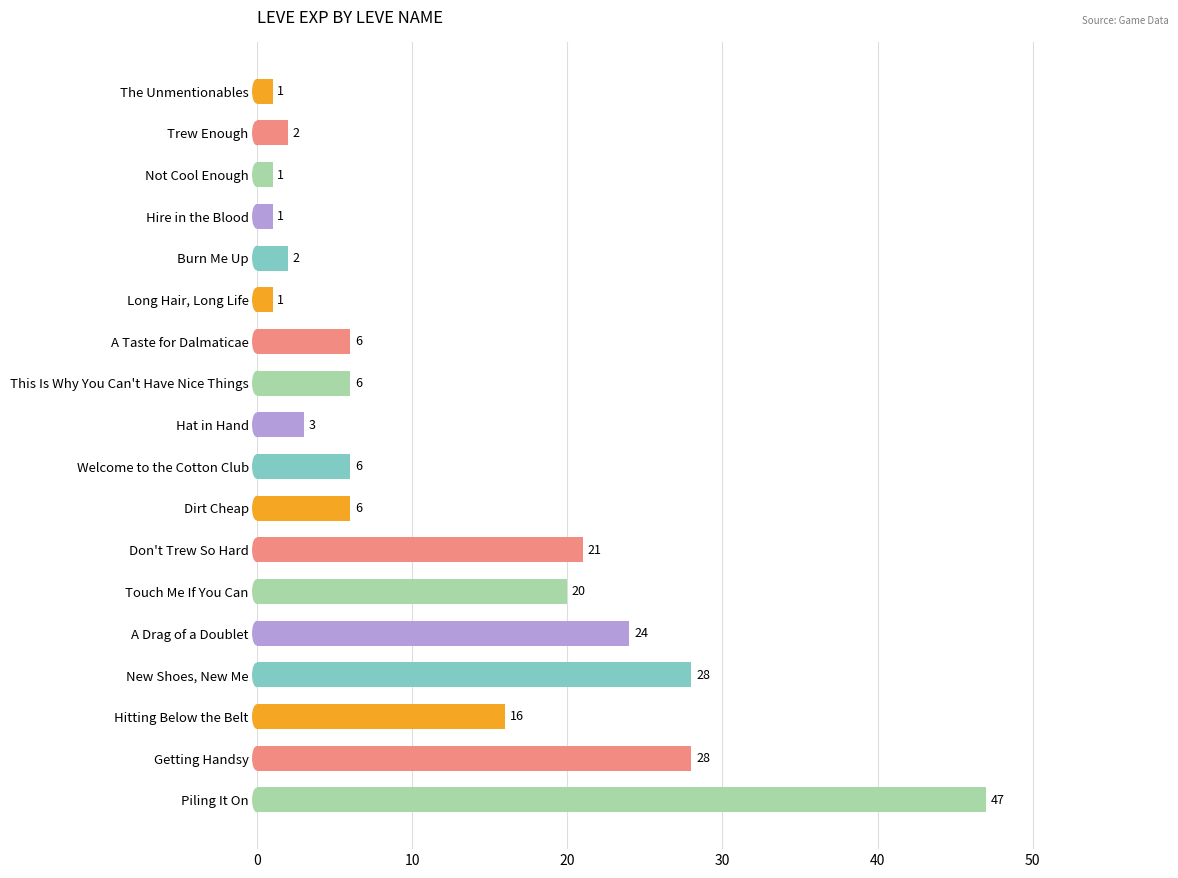

What is the change in value from Getting Handsy to Piling It On?

+19